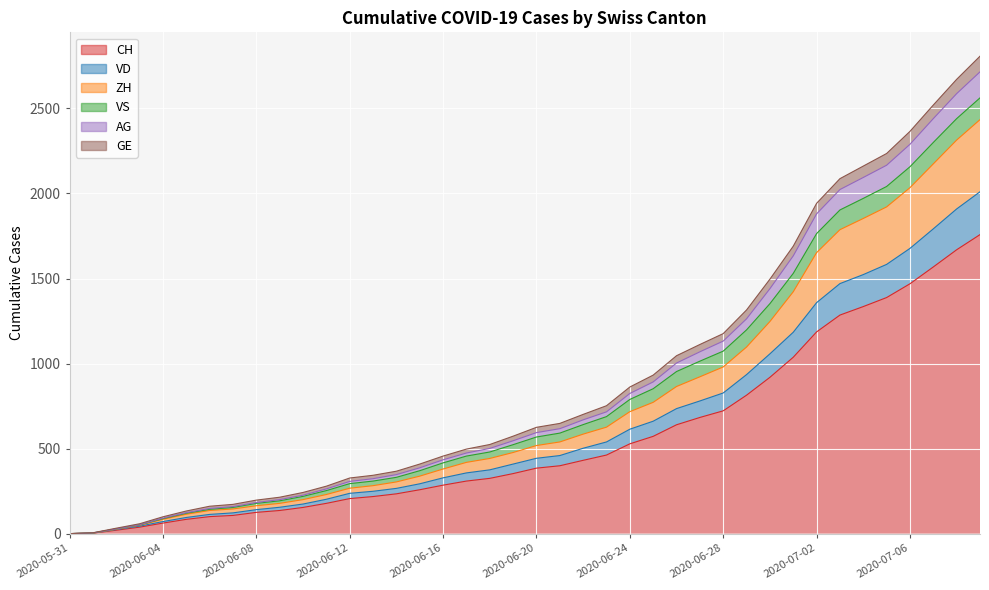

What is the label of the 4th point from the left?

2020-06-03